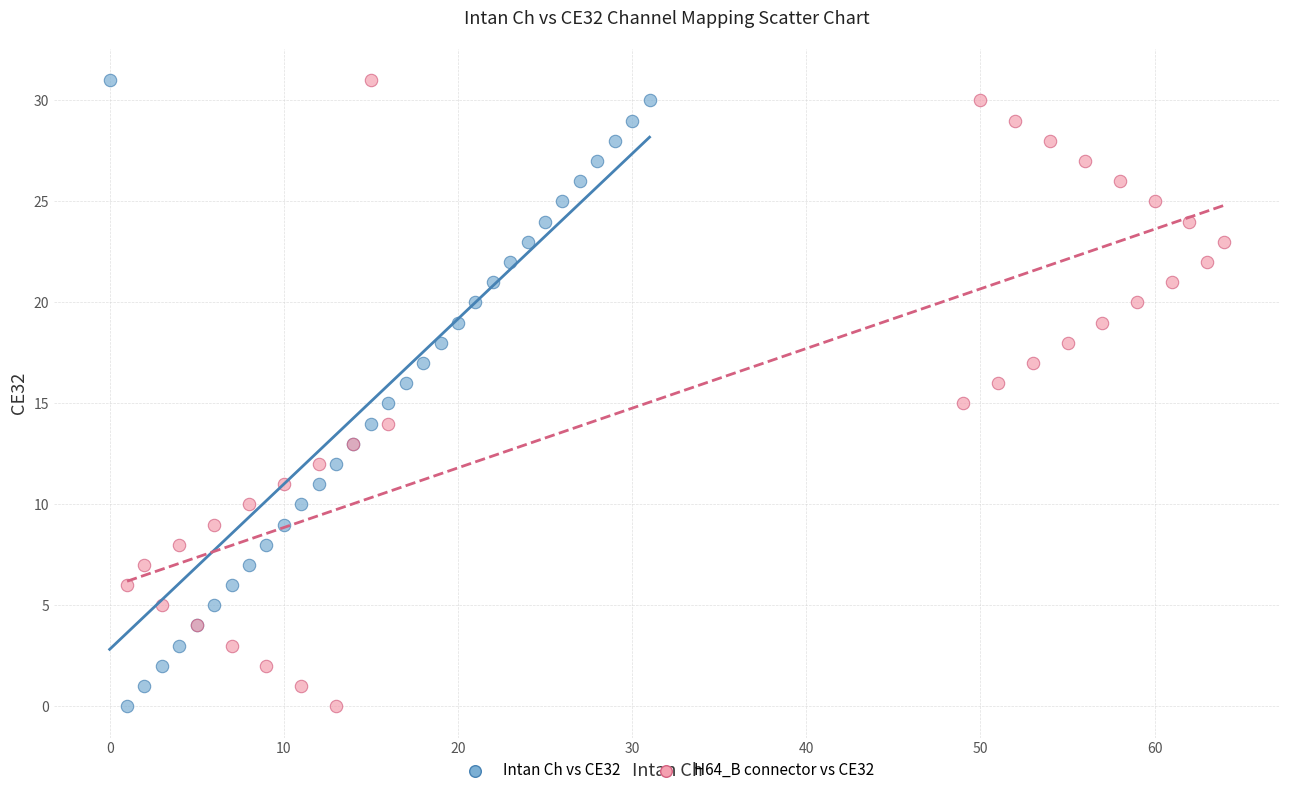

What are all the series names shown in the legend?

Intan Ch vs CE32, H64_B connector vs CE32